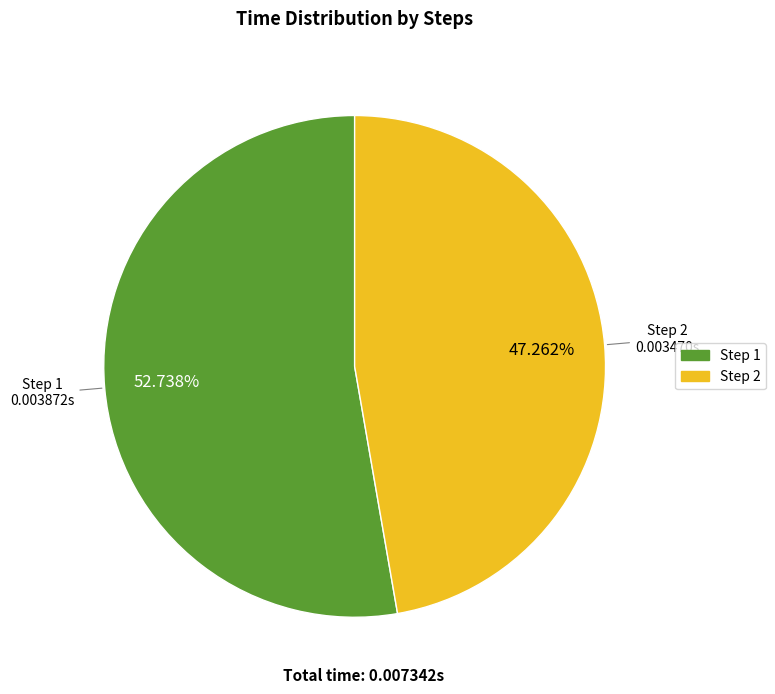

Is the sum of Step 1 and Step 2 greater than half?

Yes